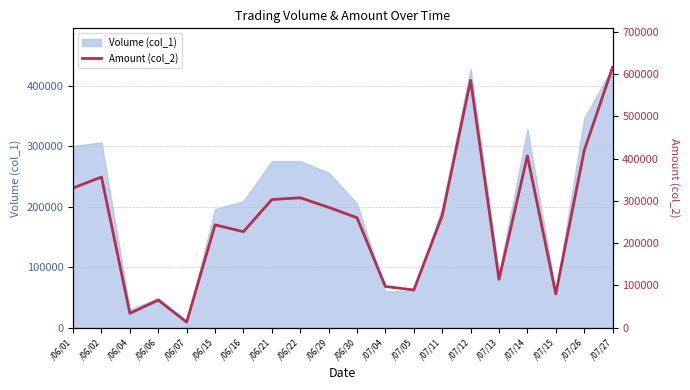

What is the greatest value displayed?

616190